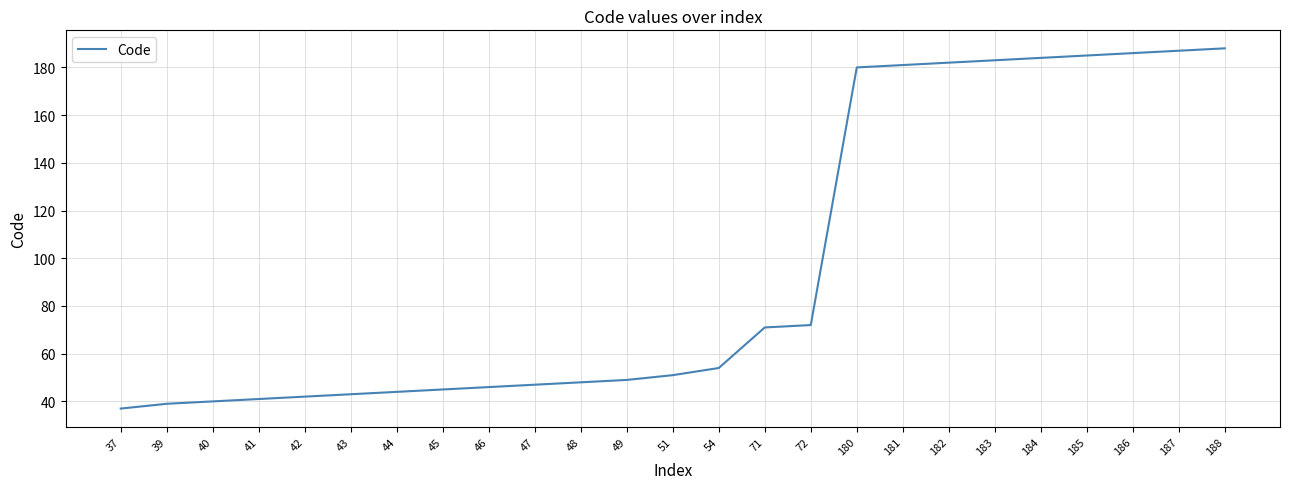

What is the change in value from 44 to 45?

+1